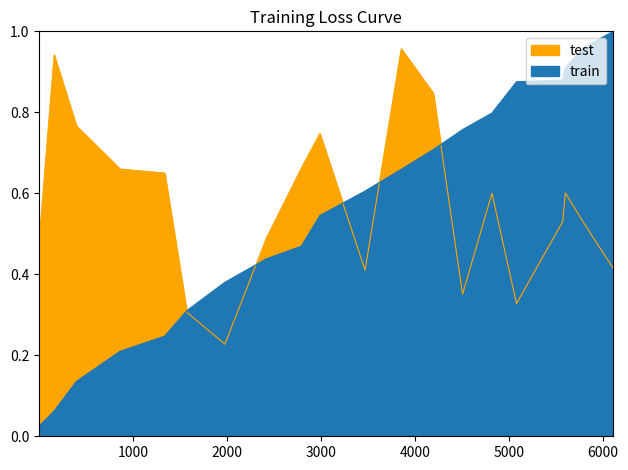

What is the difference between the maximum and minimum values?

1.0